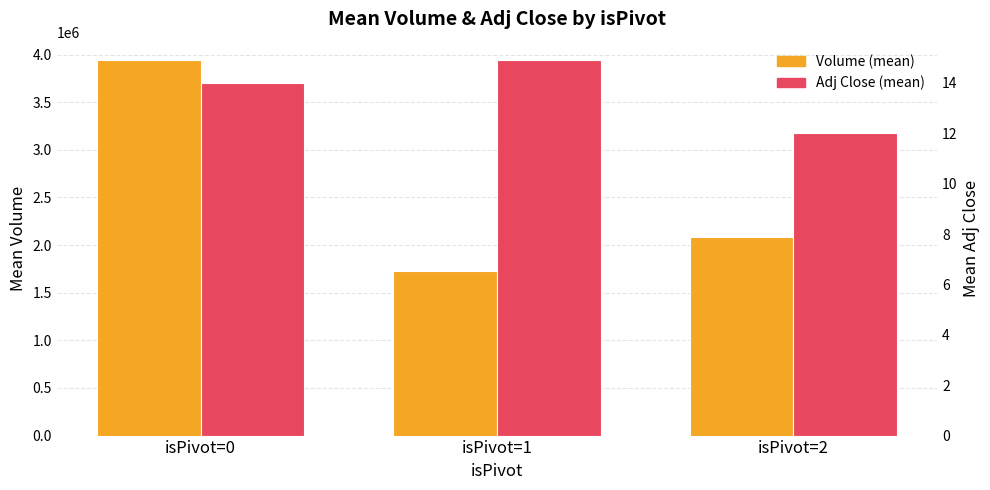

How many groups of bars are there?

3